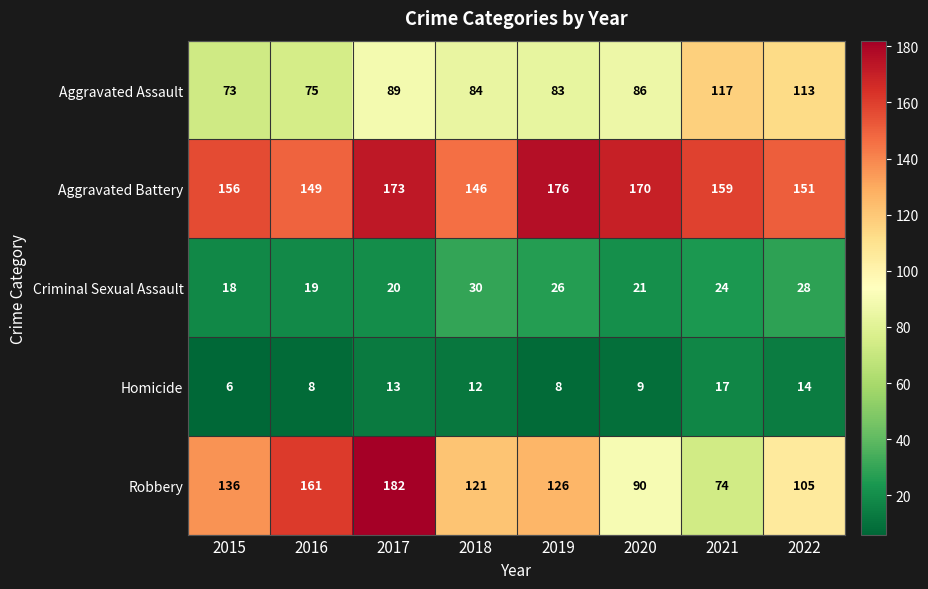

What is the sum of all Homicide values?

87